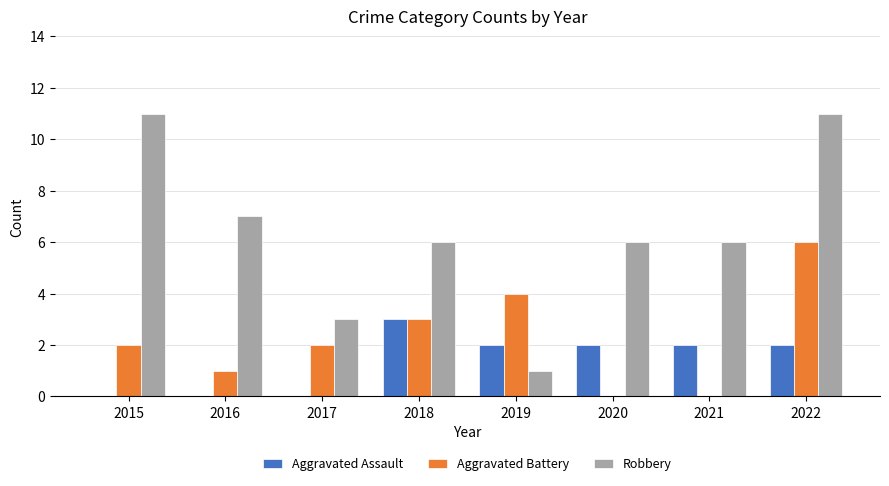

Read the Robbery value at 2018, to the nearest 5.

5